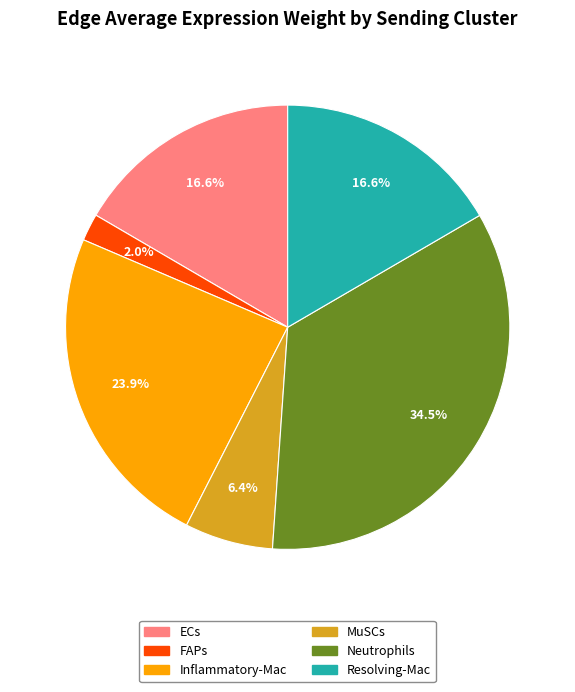

Which slice is the largest?

Neutrophils